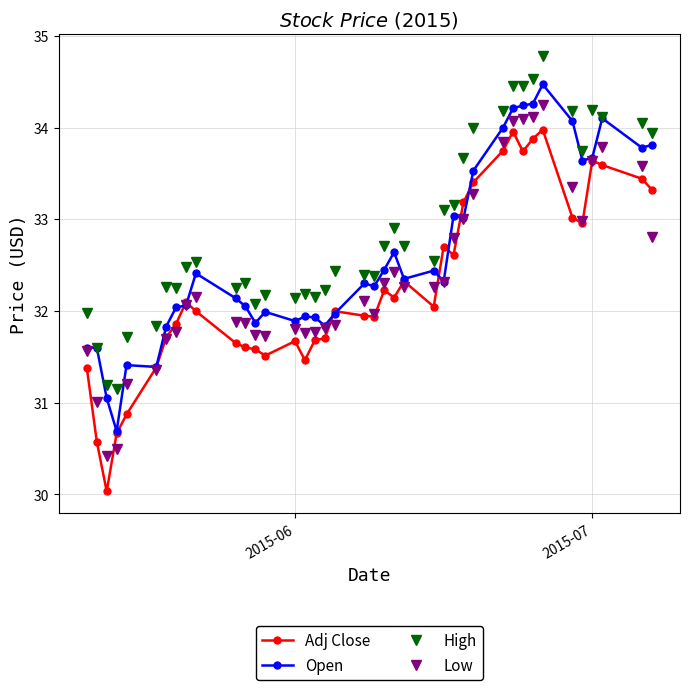

True or false: High and Adj Close intersect in this chart.

False